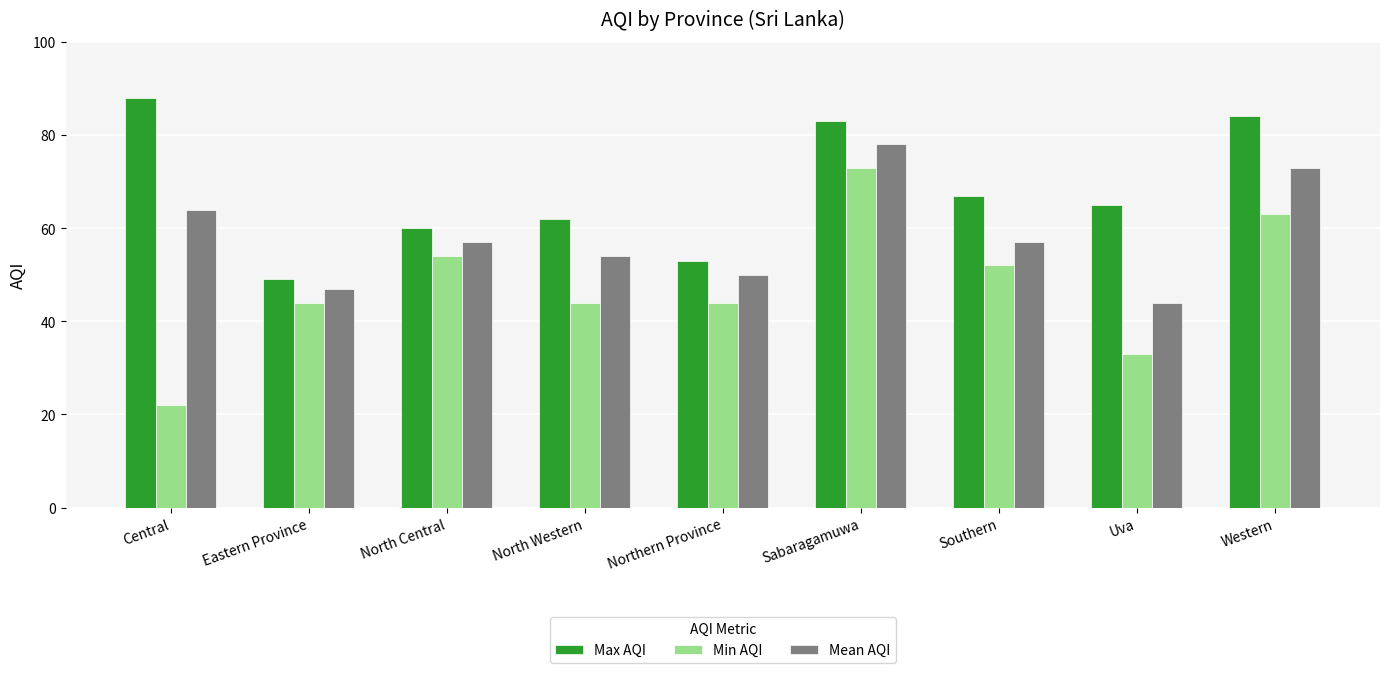

Reading left to right, list all the values displayed in this chart.

Max AQI: 88	49	60	62	53	83	67	65	84
Min AQI: 22	44	54	44	44	73	52	33	63
Mean AQI: 64	47	57	54	50	78	57	44	73